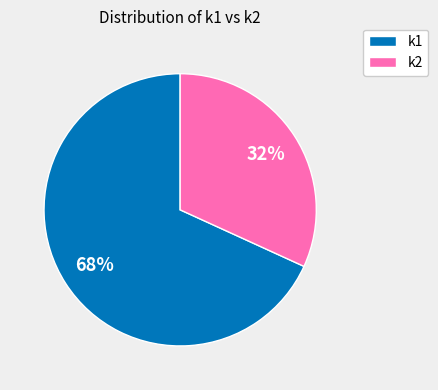

Is the sum of k1 and k2 greater than half?

Yes